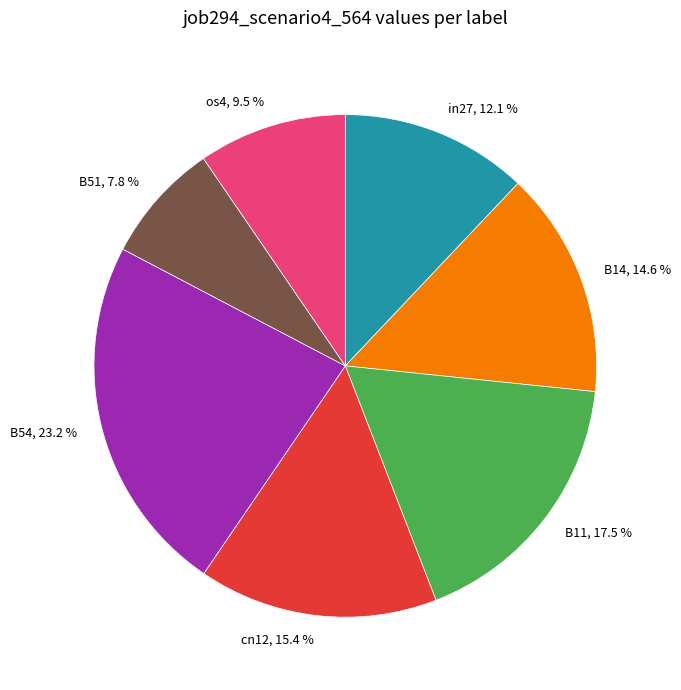

Between B14, 14.6 % and B54, 23.2 %, which is larger?

B54, 23.2 %